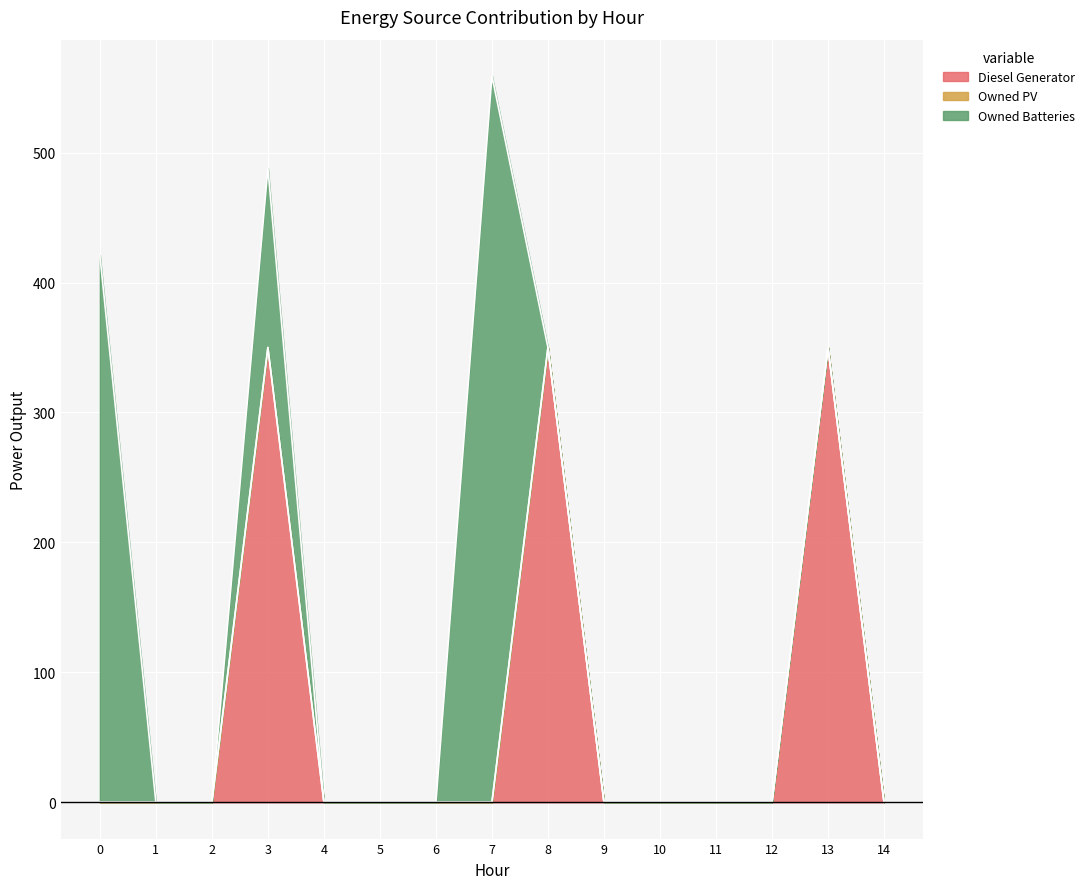

How many positive values does the Diesel Generator series have?

3